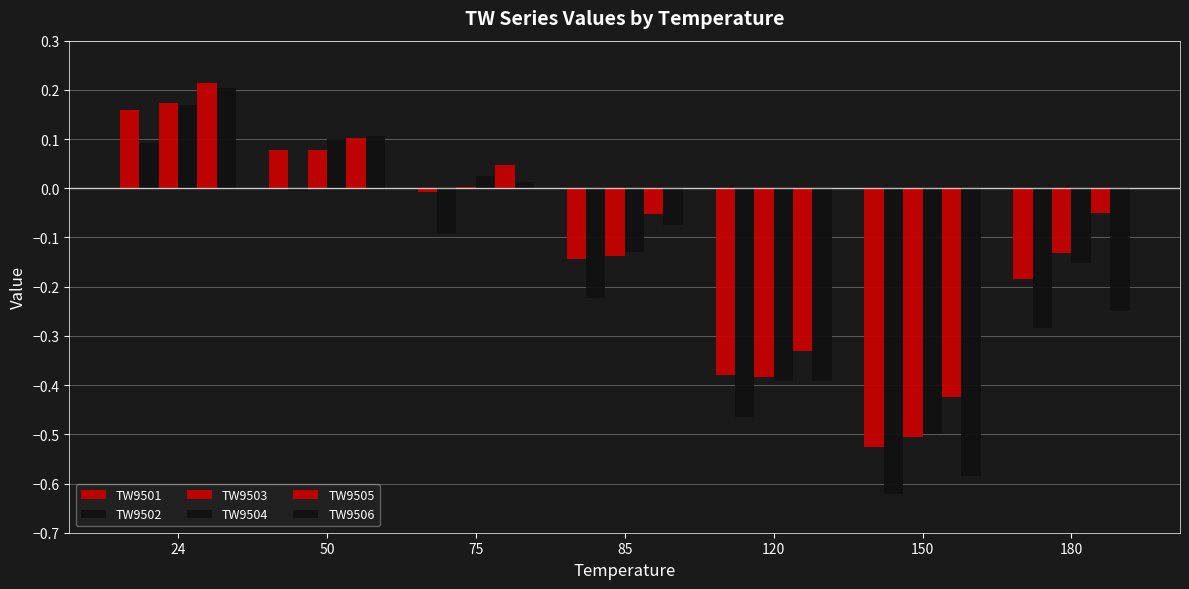

How many values in TW9501 are above zero?

2